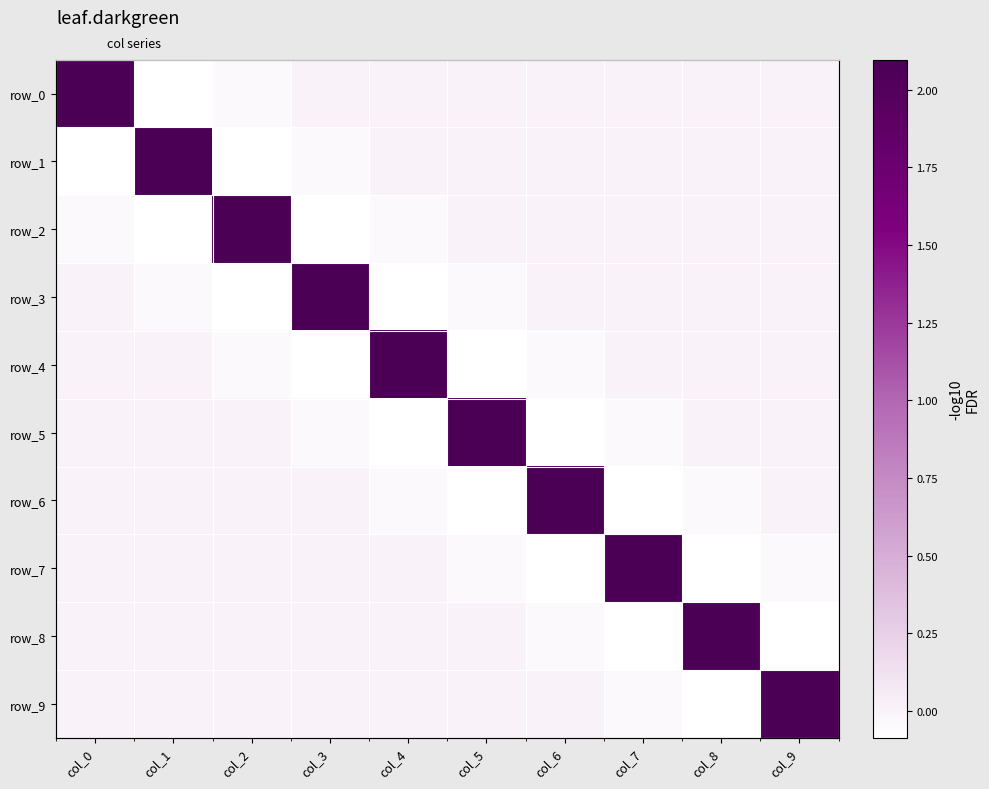

What is the total value across all series at col_0?

2.0